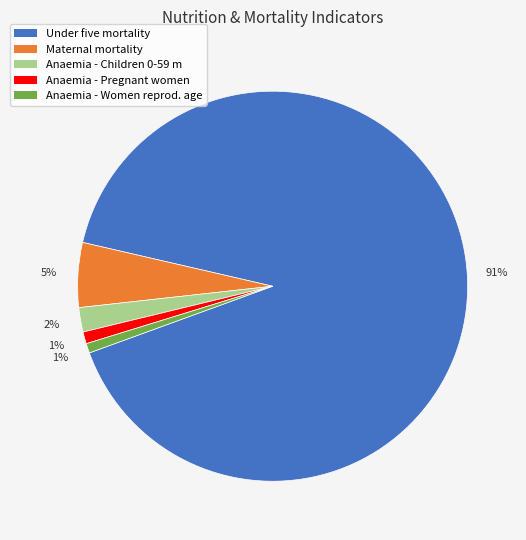

Does any single category account for the majority?

Yes